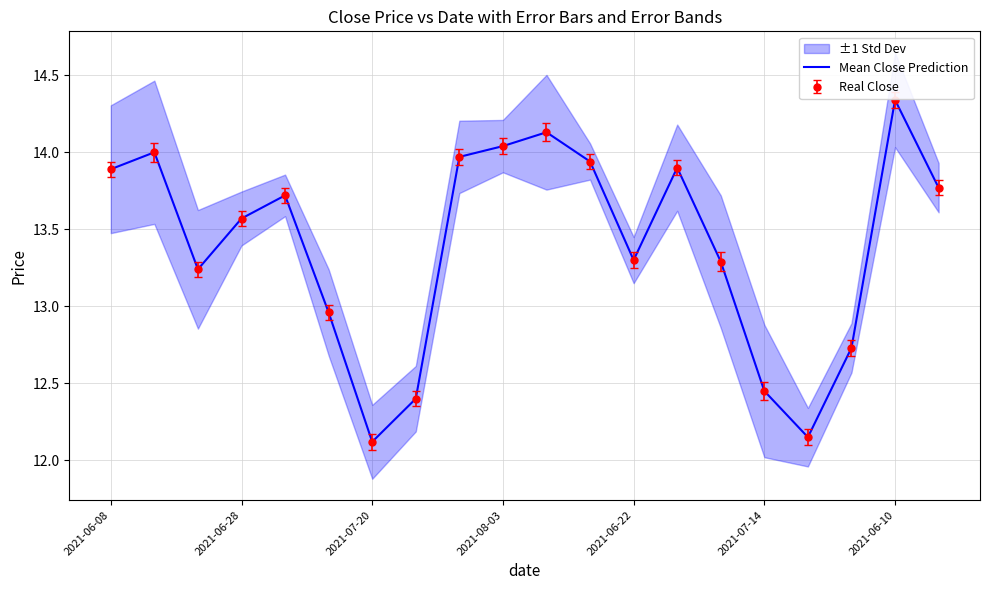

Approximately how many times larger is the value at 15 compared to 10?

0.9